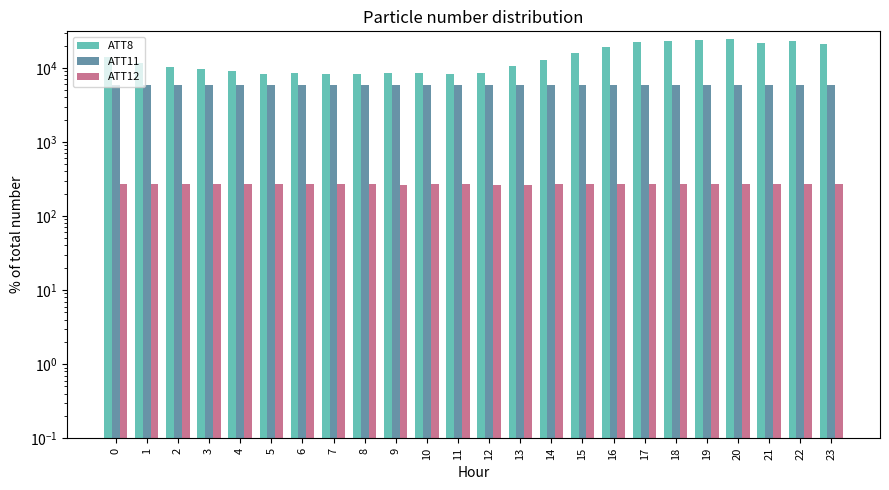

Which series has the widest spread of values?

ATT8